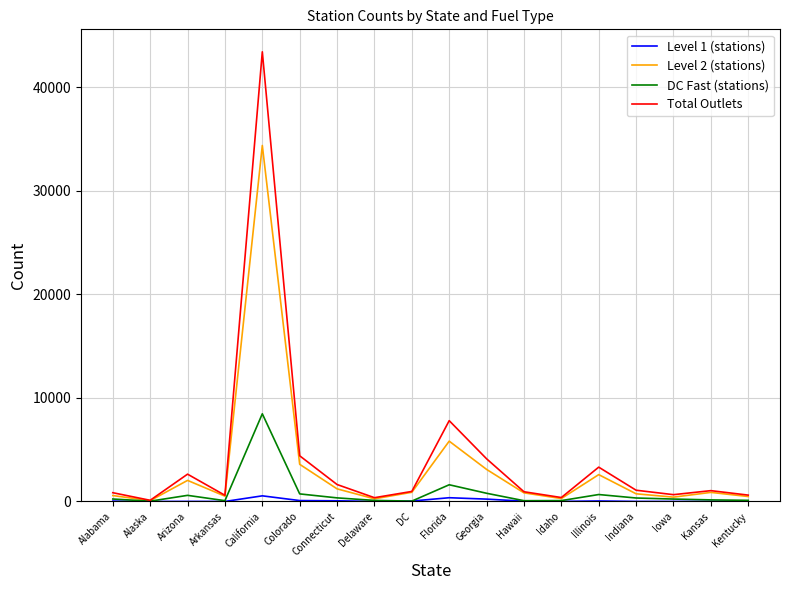

What is the minimum value shown in the chart?

3